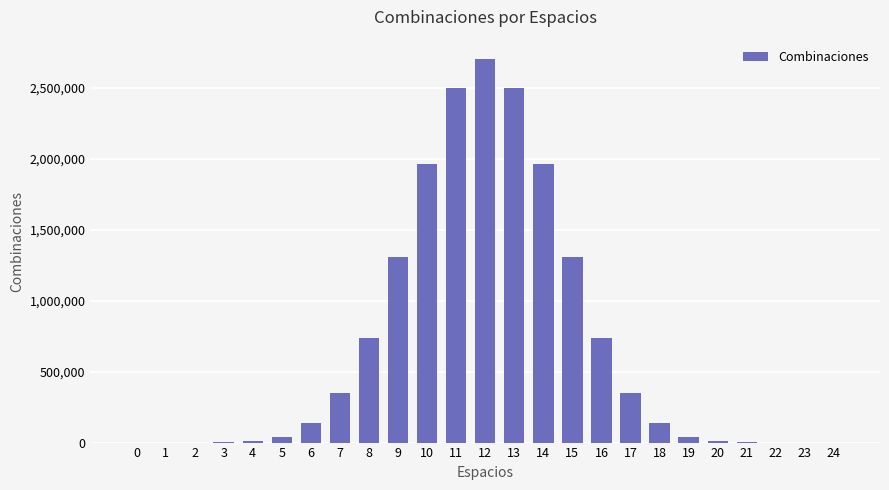

How many data points does each series have?

25